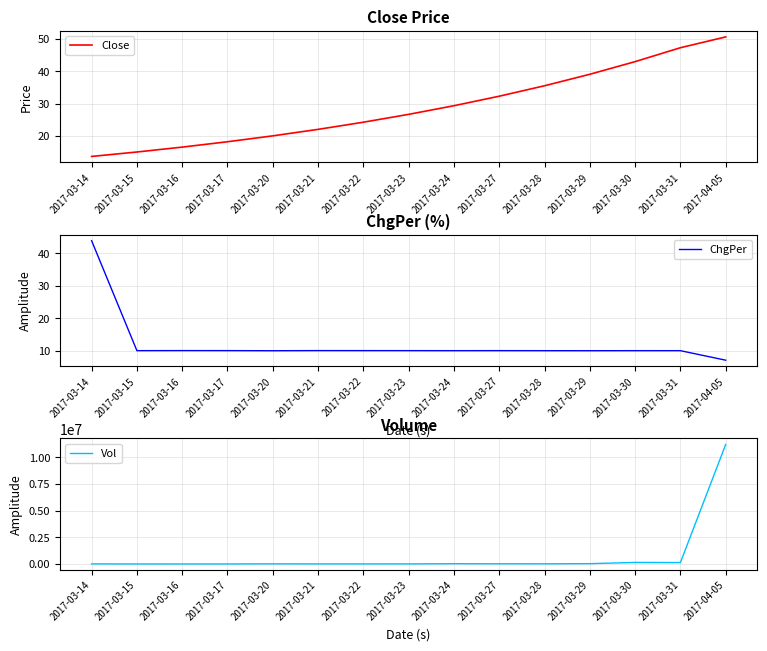

What is the value of the Vol point at the 14th from the left?

130842.0